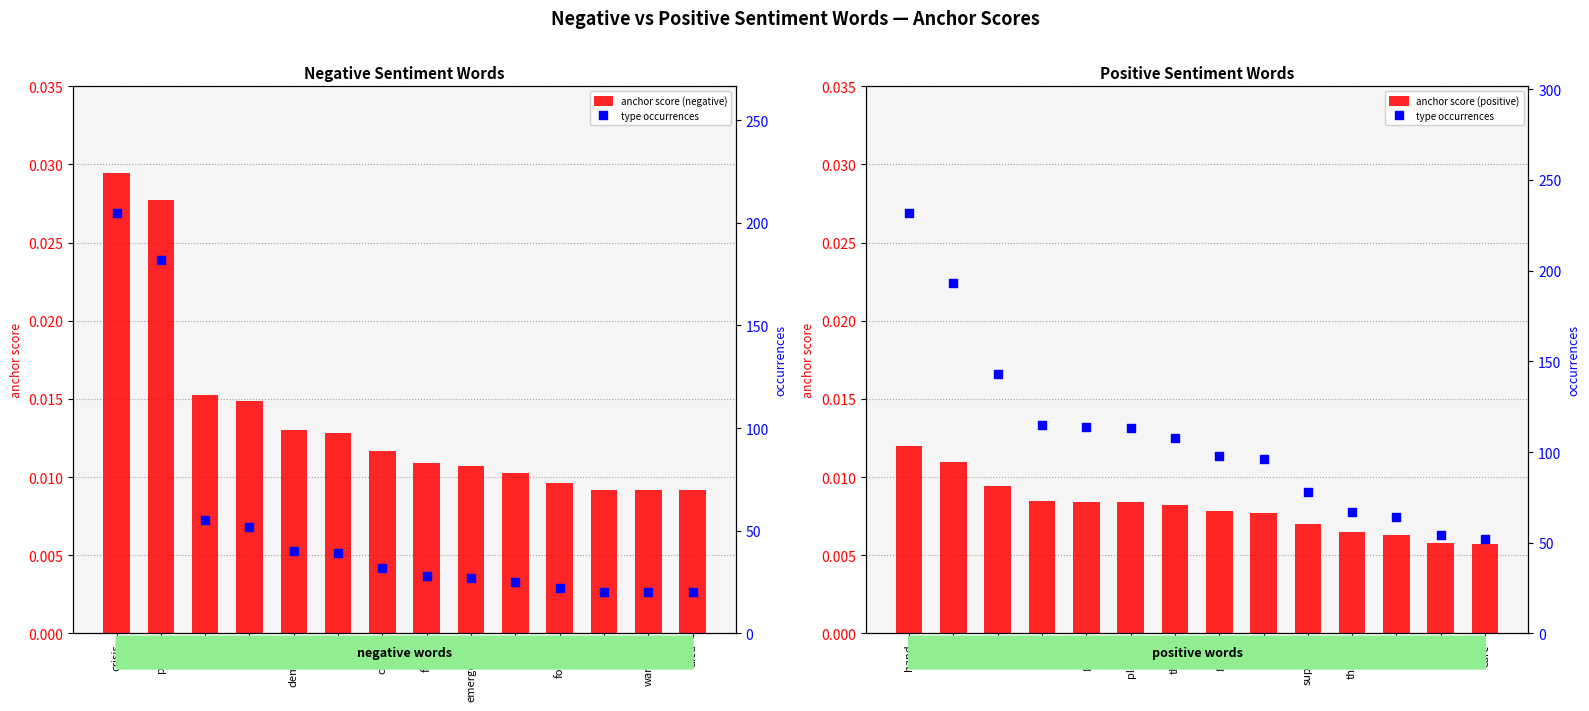

At how many categories does at least one series exceed 75?

10